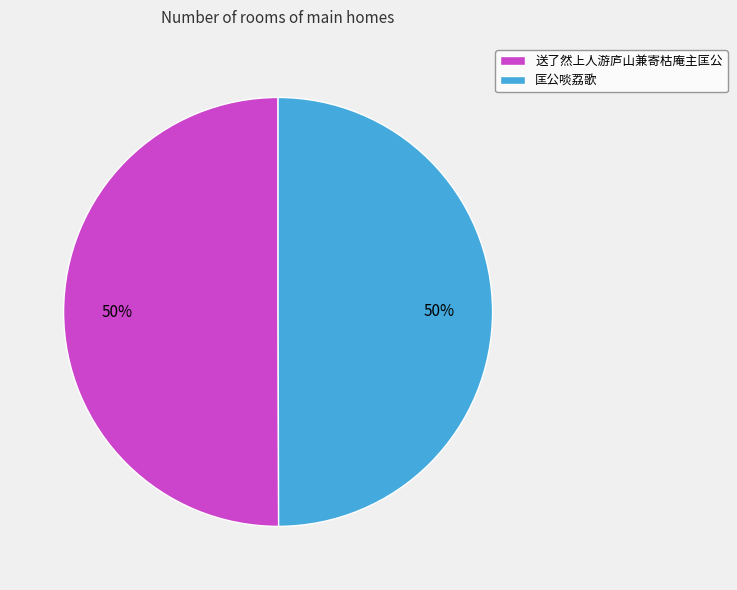

To the nearest percent, what is the combined percentage of 送了然上人游庐山兼寄枯庵主匡公 and 匡公啖荔歌?

100%